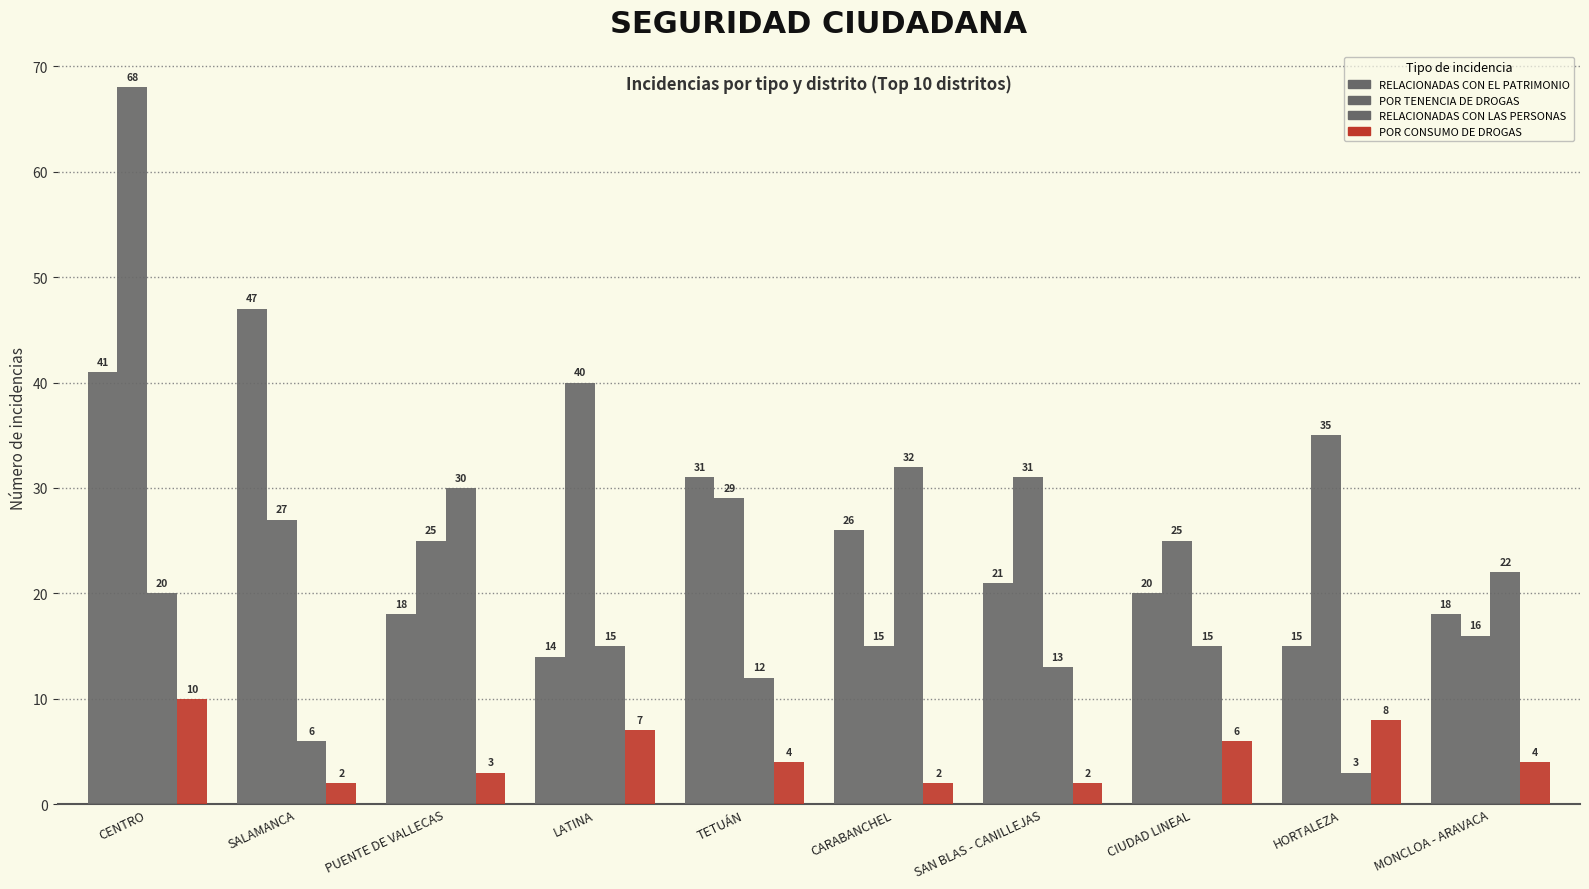

How many data points does each series have?

10